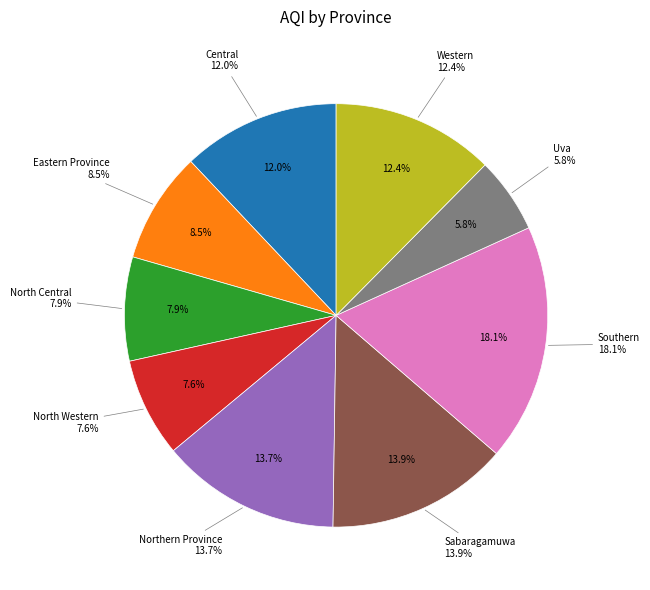

Which slice is the largest?

Southern